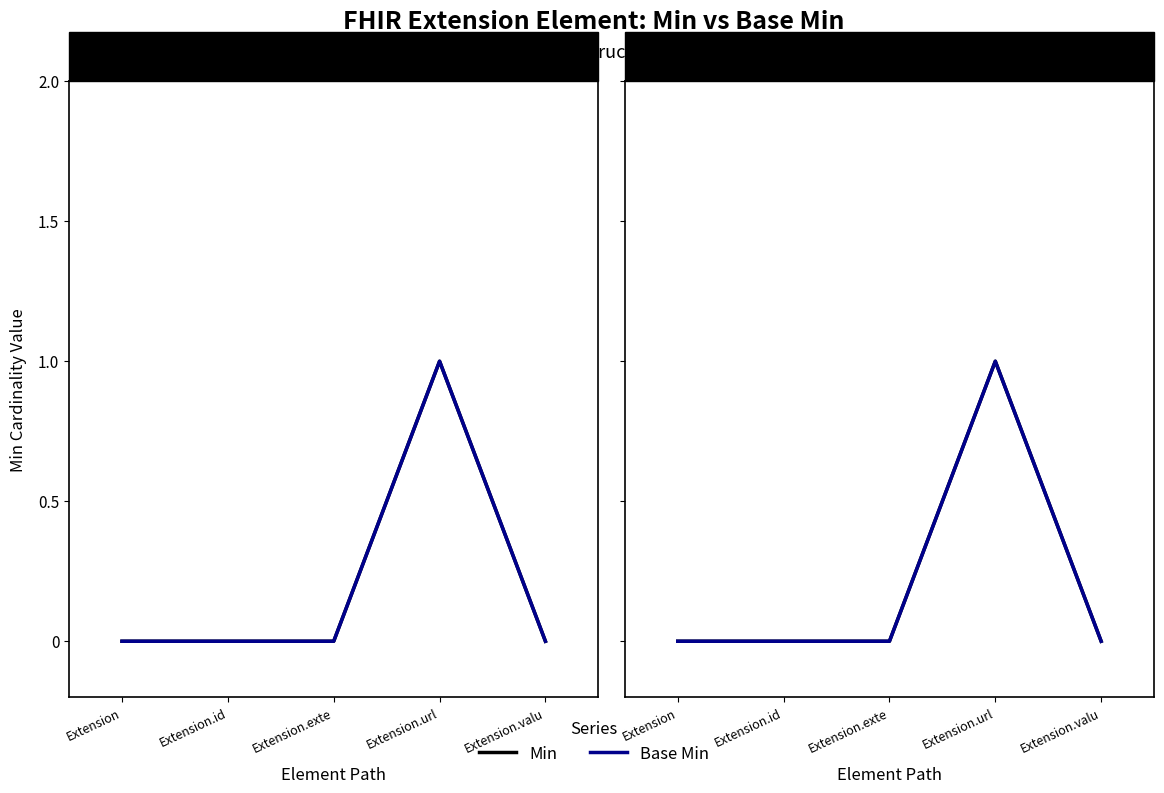

Reading left to right, what are all the values shown in this chart?

Min: Extension=0	Extension.id=0	Extension.exte=0	Extension.url=1	Extension.valu=0
Base Min: Extension=0	Extension.id=0	Extension.exte=0	Extension.url=1	Extension.valu=0